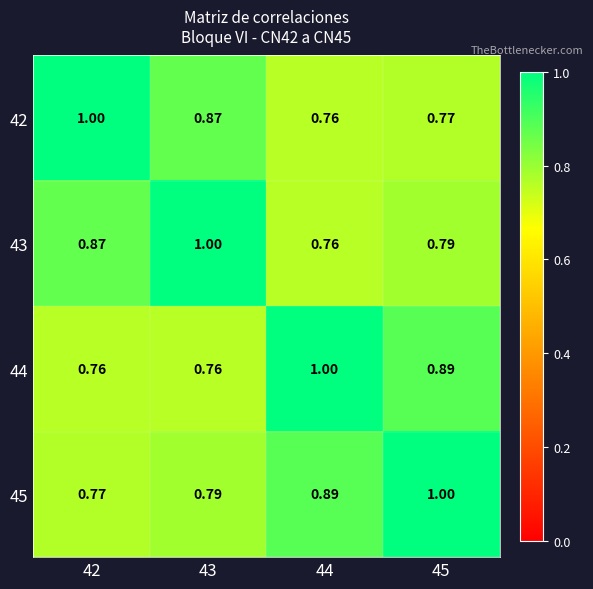

How many series are shown in this chart?

4